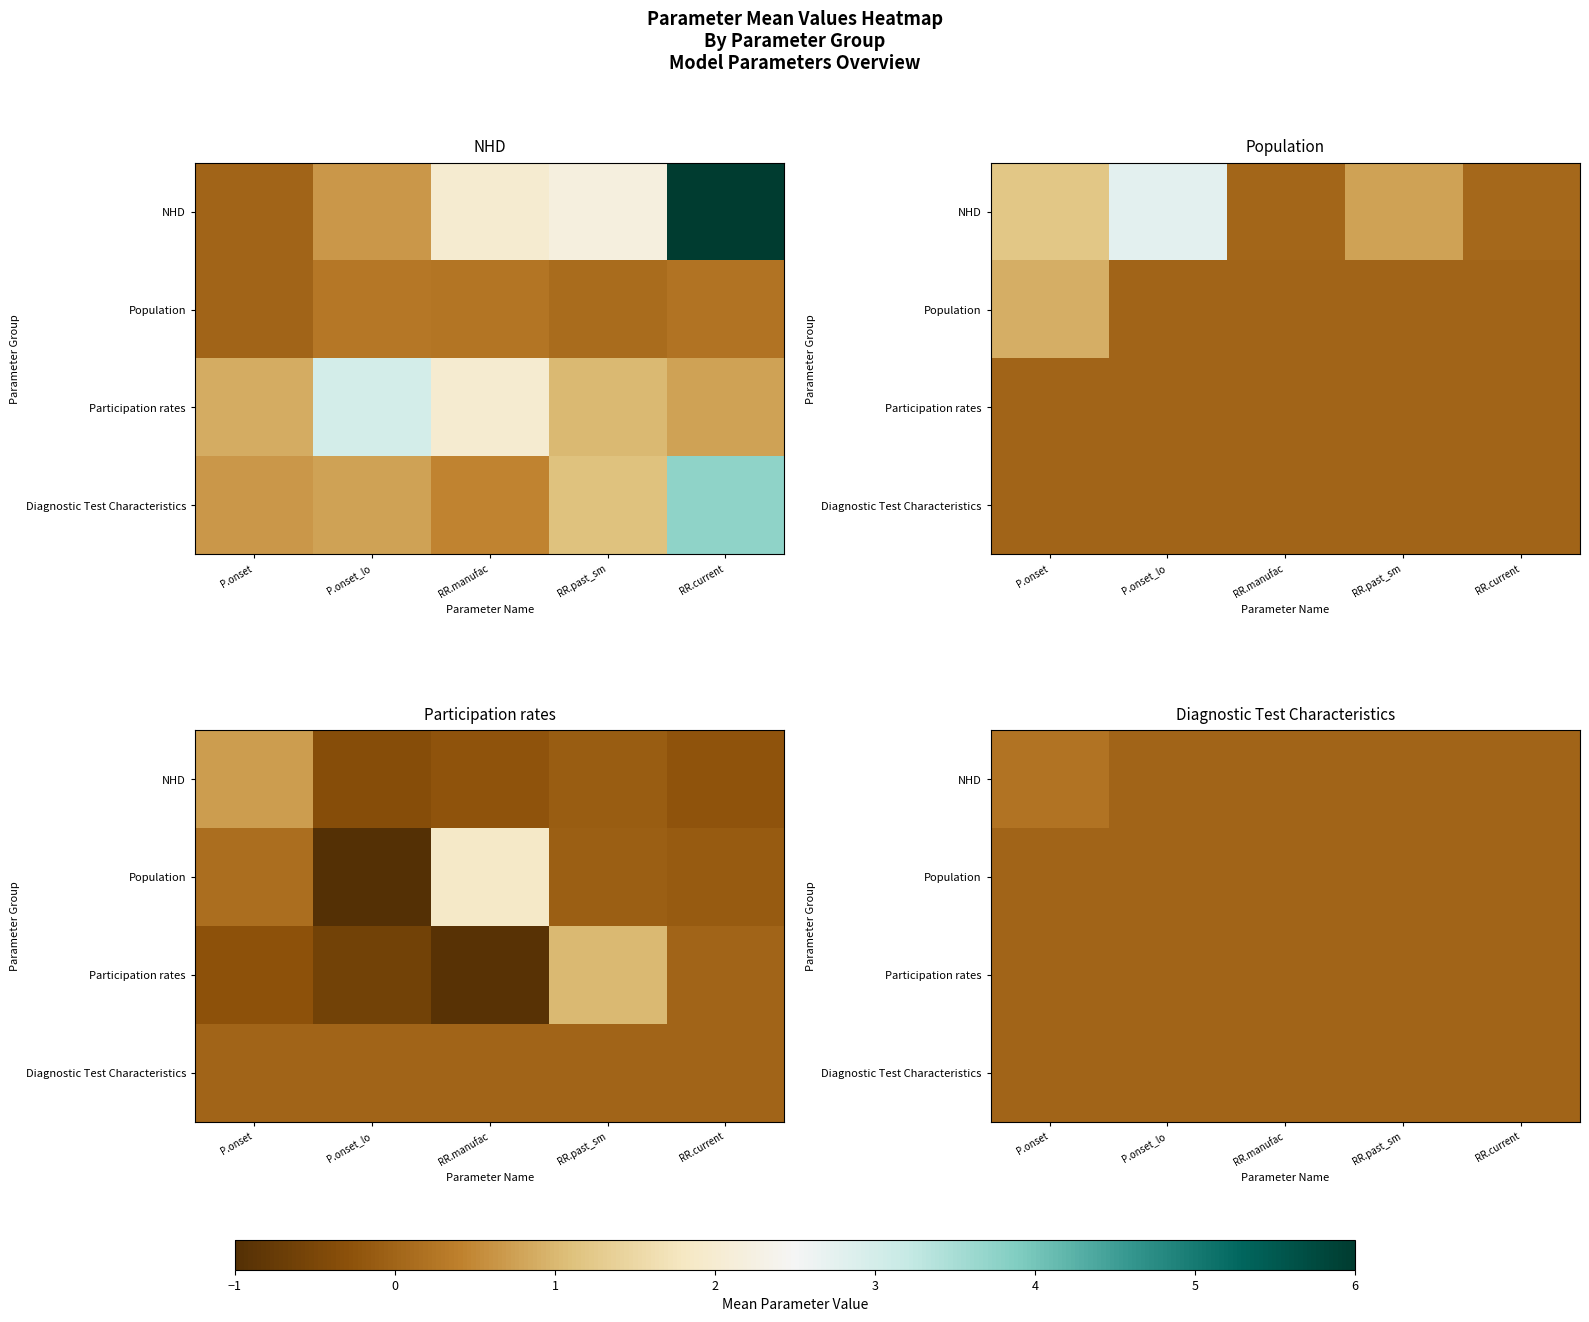

True or false: Diagnostic Test Characteristics has a value of 0.0 at P.onset_lo.

True